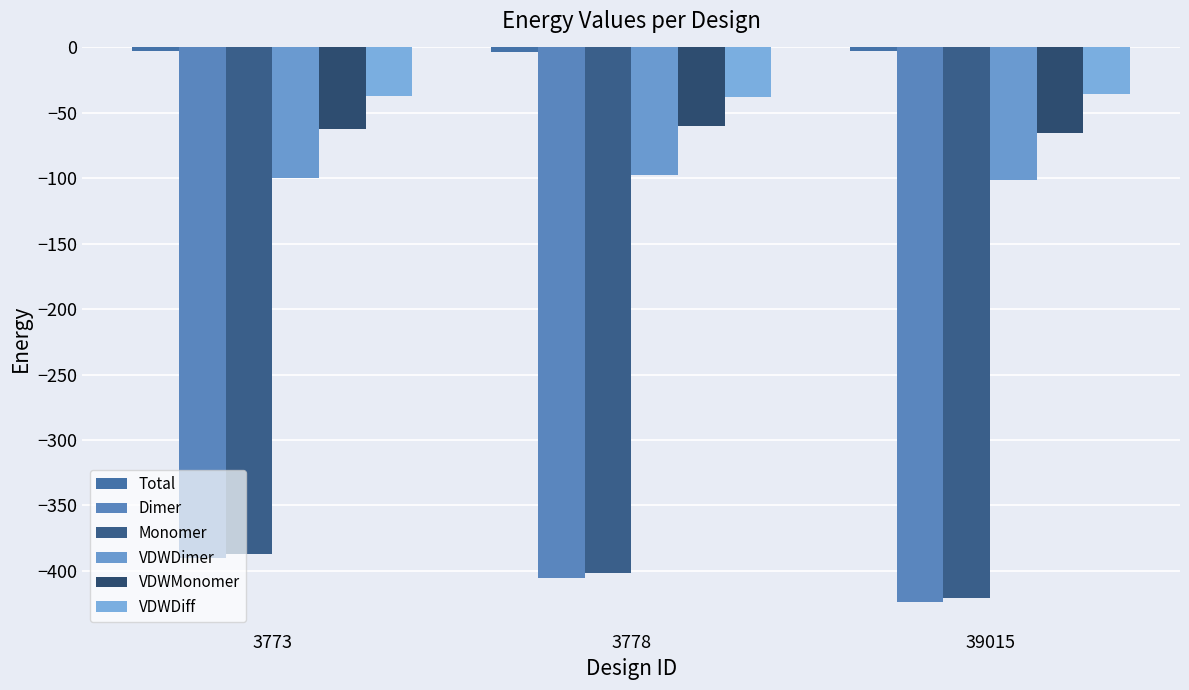

Reading right to left, list all the values displayed in this chart.

Total: 39015=-2.9	3778=-3.9	3773=-3.1
Dimer: 39015=-423.7	3778=-405.5	3773=-389.9
Monomer: 39015=-420.8	3778=-401.6	3773=-386.8
VDWDimer: 39015=-101.5	3778=-97.7	3773=-99.4
VDWMonomer: 39015=-65.6	3778=-60.0	3773=-62.6
VDWDiff: 39015=-35.9	3778=-37.7	3773=-36.9